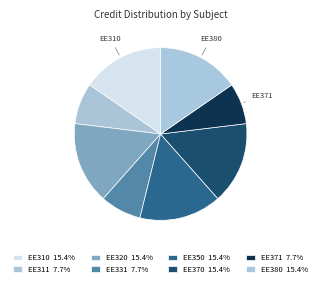

Between EE310 and EE320, which is larger?

EE310